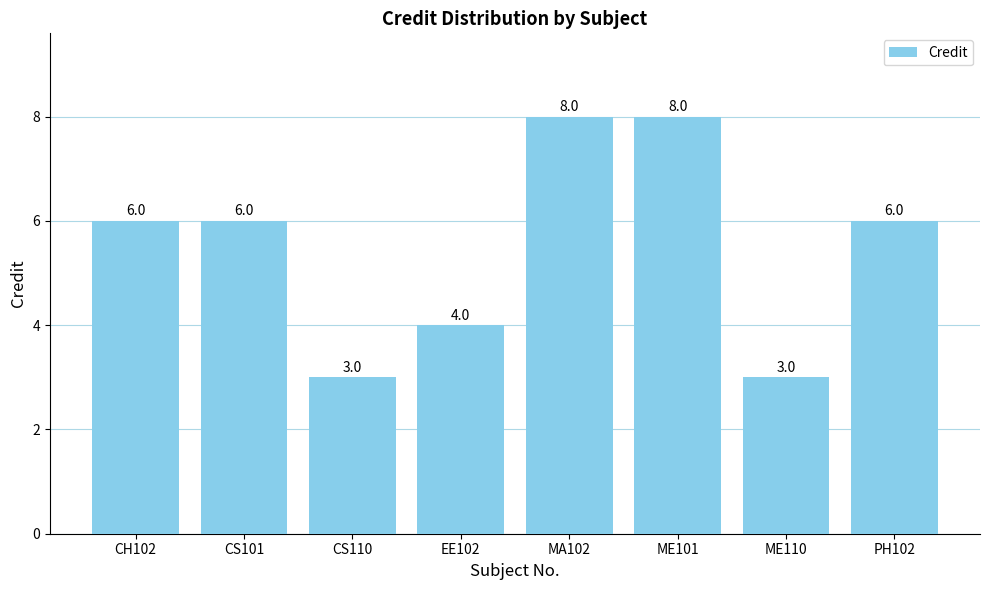

What is the label of the 4th bar from the right?

MA102